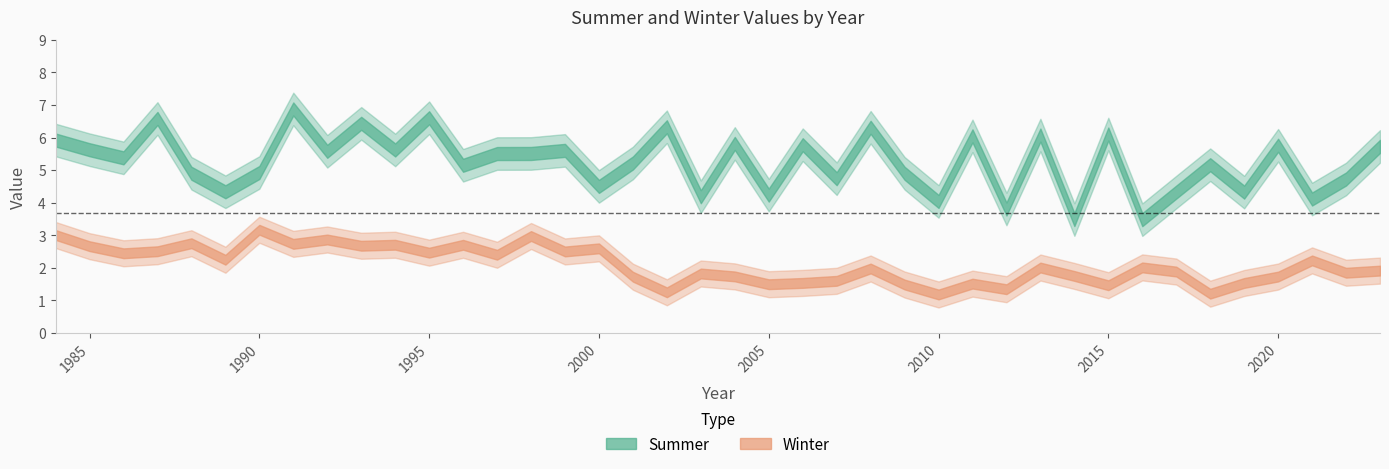

What is the value of the Winter point at the 1st from the left?

3.0